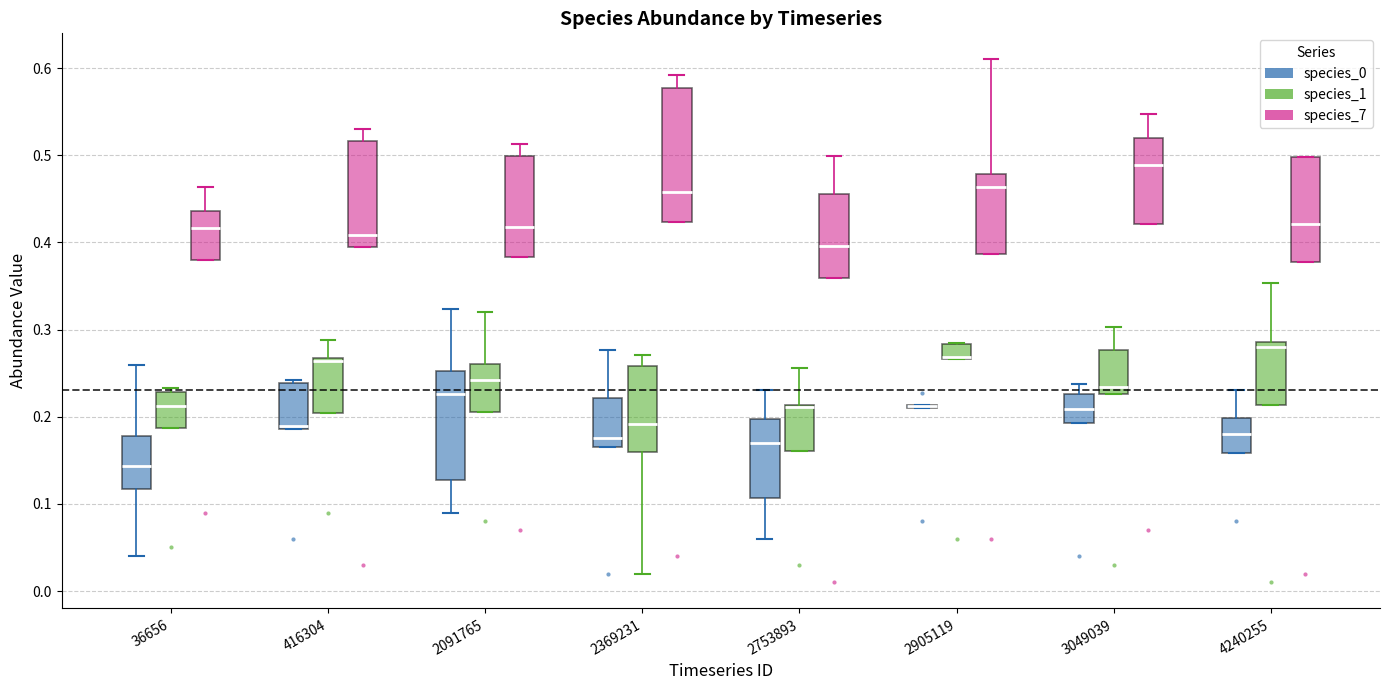

Reading left to right, read every box against the y-axis: the position of its median line, the range the box covers, and the ends of its whiskers. The values are not printed on the chart, so give them approximately, as read against the axis.

36656 (species_0): median 0.14, box 0.12 to 0.18, whiskers 0.04 to 0.26
36656 (species_1): median 0.21, box 0.19 to 0.23, whiskers 0.19 to 0.23 (just above the box's upper edge)
36656 (species_7): median 0.42, box 0.38 to 0.44, whiskers 0.38 to 0.46
416304 (species_0): median 0.19 (drawn on the box's lower edge), box 0.19 to 0.24, whiskers 0.19 to 0.24 (just above the box's upper edge)
416304 (species_1): median 0.26, box 0.20 to 0.27, whiskers 0.20 to 0.29
416304 (species_7): median 0.41, box 0.39 to 0.52, whiskers 0.39 to 0.53
2091765 (species_0): median 0.23, box 0.13 to 0.25, whiskers 0.09 to 0.32
2091765 (species_1): median 0.24, box 0.21 to 0.26, whiskers 0.21 to 0.32
2091765 (species_7): median 0.42, box 0.38 to 0.50, whiskers 0.38 to 0.51
2369231 (species_0): median 0.18, box 0.17 to 0.22, whiskers 0.17 to 0.28
2369231 (species_1): median 0.19, box 0.16 to 0.26, whiskers 0.02 to 0.27
2369231 (species_7): median 0.46, box 0.42 to 0.58, whiskers 0.42 to 0.59
2753893 (species_0): median 0.17, box 0.11 to 0.20, whiskers 0.06 to 0.23
2753893 (species_1): median 0.21, box 0.16 to 0.21, whiskers 0.16 to 0.26
2753893 (species_7): median 0.40, box 0.36 to 0.46, whiskers 0.36 to 0.50
2905119 (species_0): box collapsed to a line at 0.21, whiskers 0.21 to 0.21
2905119 (species_1): median 0.27 (drawn on the box's lower edge), box 0.27 to 0.28, whiskers 0.27 to 0.28
2905119 (species_7): median 0.46, box 0.39 to 0.48, whiskers 0.39 to 0.61
3049039 (species_0): median 0.21, box 0.19 to 0.23, whiskers 0.19 to 0.24
3049039 (species_1): median 0.23 (just above the box's lower edge), box 0.23 to 0.28, whiskers 0.23 to 0.30
3049039 (species_7): median 0.49, box 0.42 to 0.52, whiskers 0.42 to 0.55
4240255 (species_0): median 0.18, box 0.16 to 0.20, whiskers 0.16 to 0.23
4240255 (species_1): median 0.28, box 0.21 to 0.29, whiskers 0.21 to 0.35
4240255 (species_7): median 0.42, box 0.38 to 0.50, whiskers 0.38 to 0.50